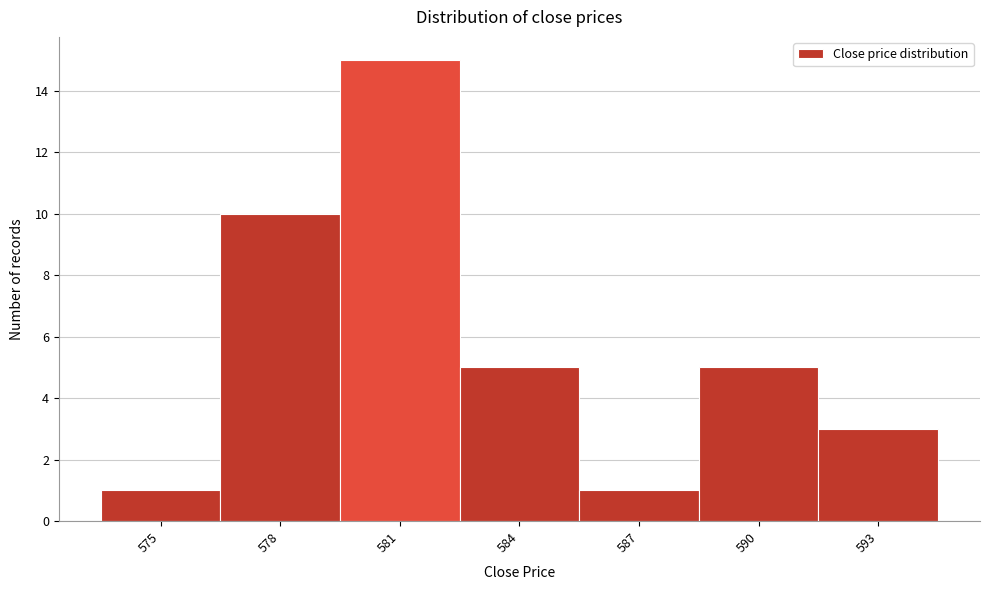

What is the height of the bar covering 585.5 to 588.5 on the x-axis? The values are not printed on the chart, so give them approximately, as read against the axis.

1